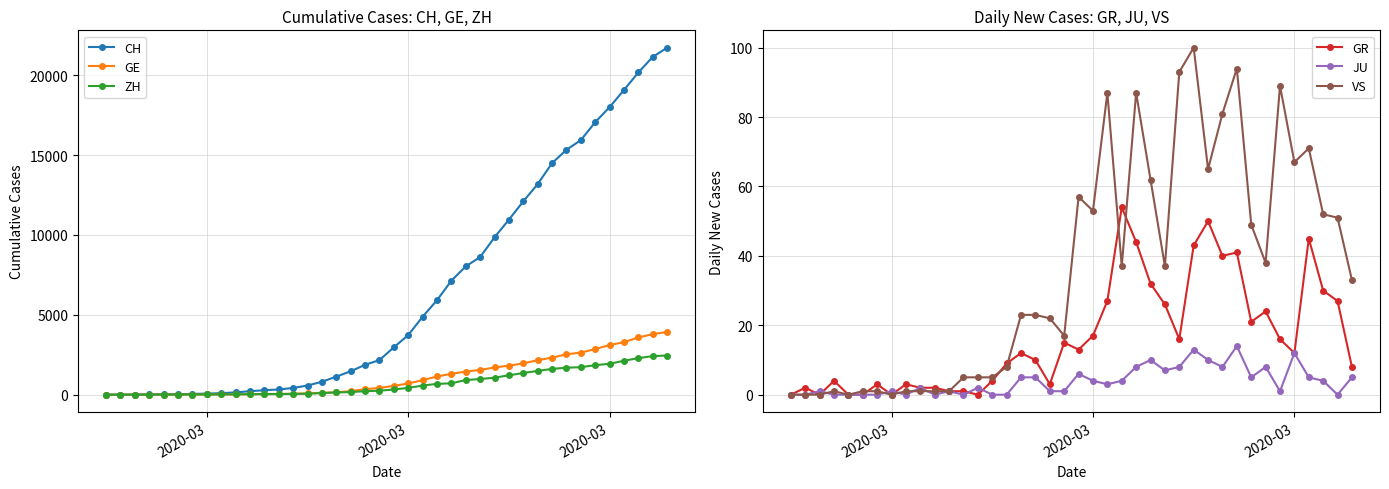

How many categories are shown in the chart?

40